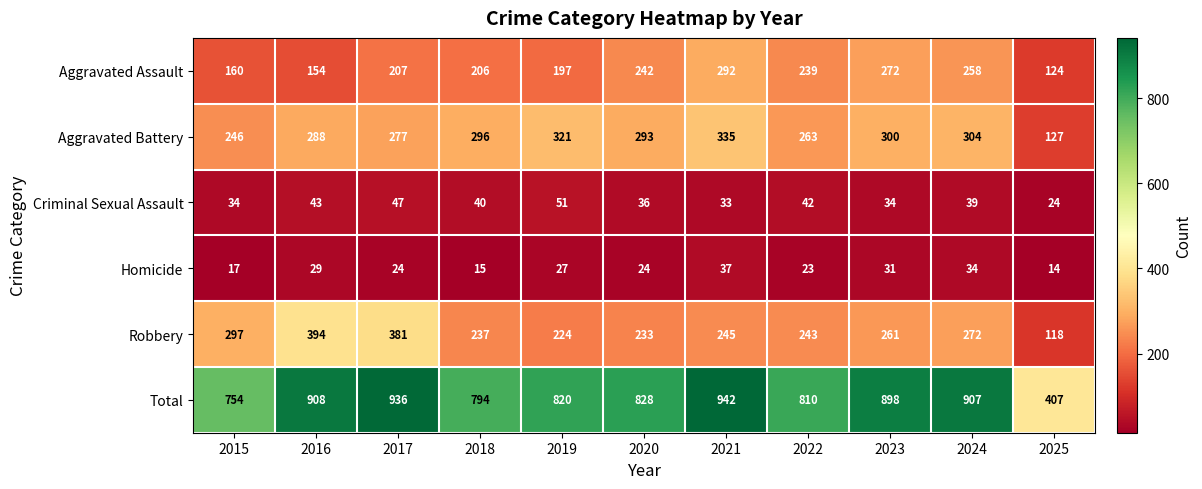

What is the smallest value displayed?

14